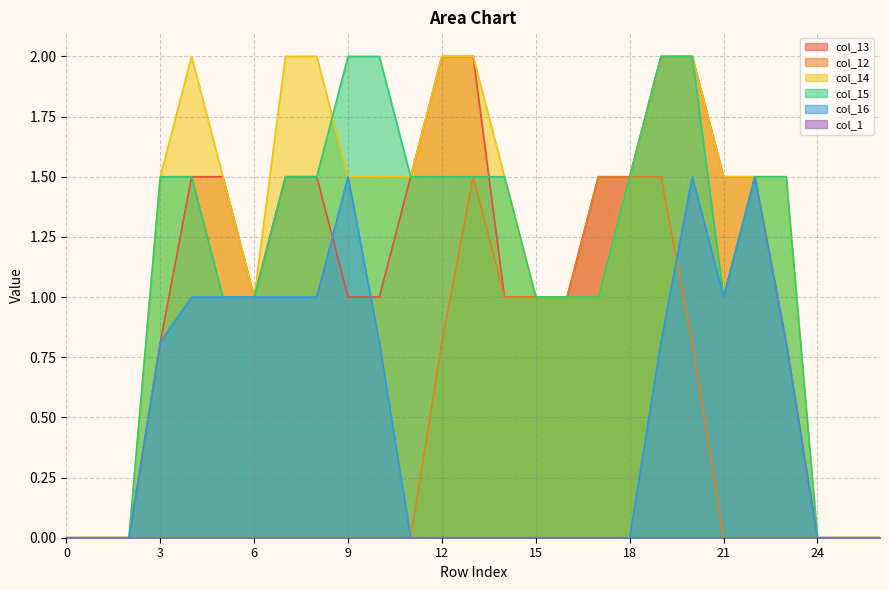

How many positive values does the col_12 series have?

9